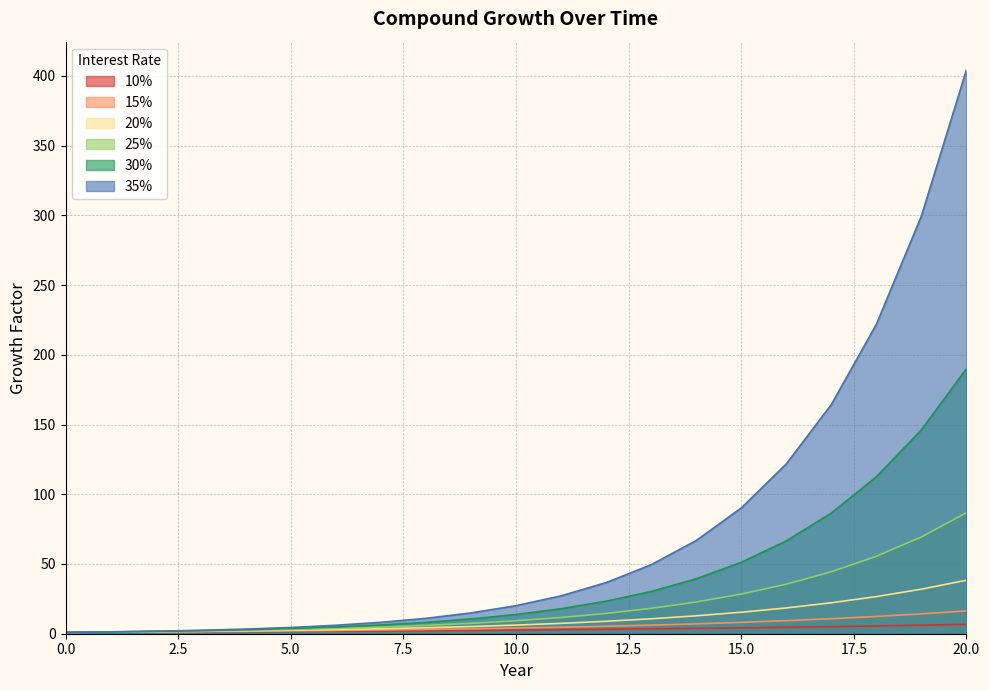

The 20% series shows 4.3 at 8. True or false?

True